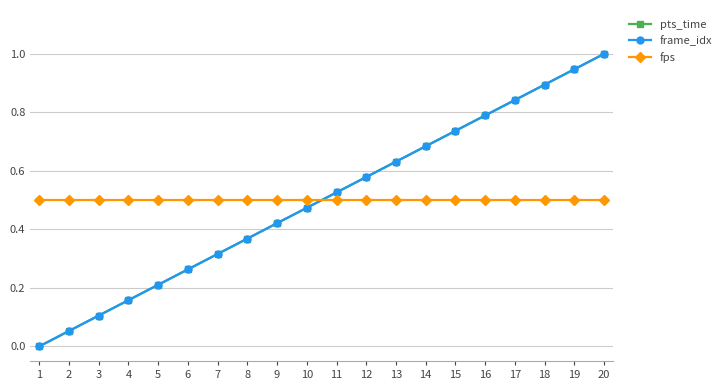

Does the chart have visible grid lines?

Yes